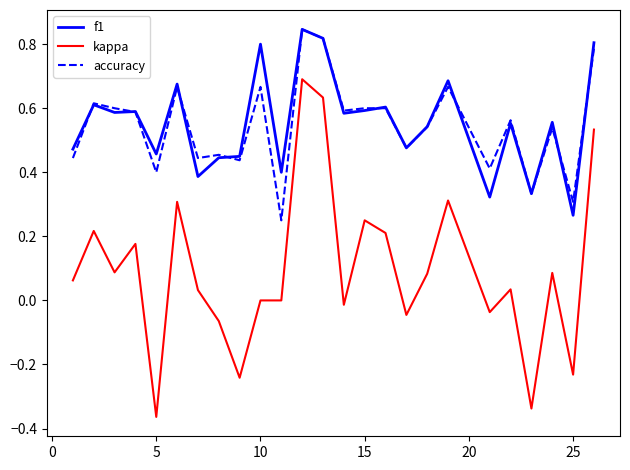

True or false: kappa and accuracy intersect in this chart.

False